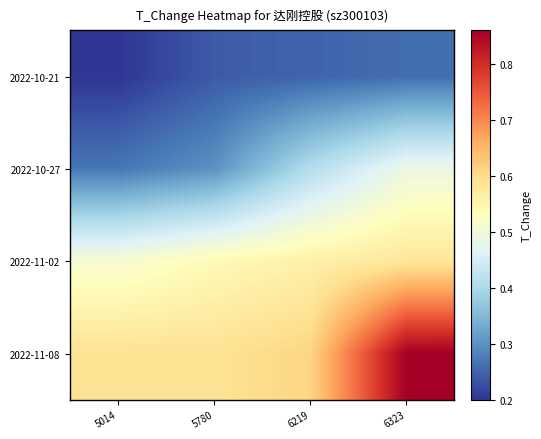

What is the difference between the highest and lowest values at 5014?

0.4